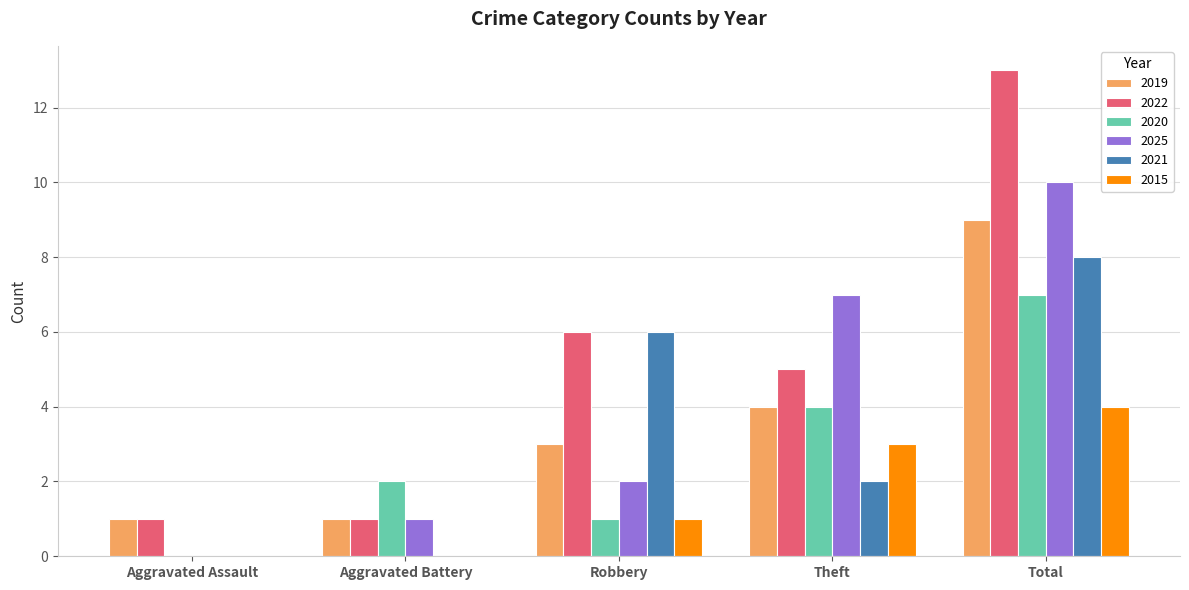

Read the 2019 value at Aggravated Assault.

1